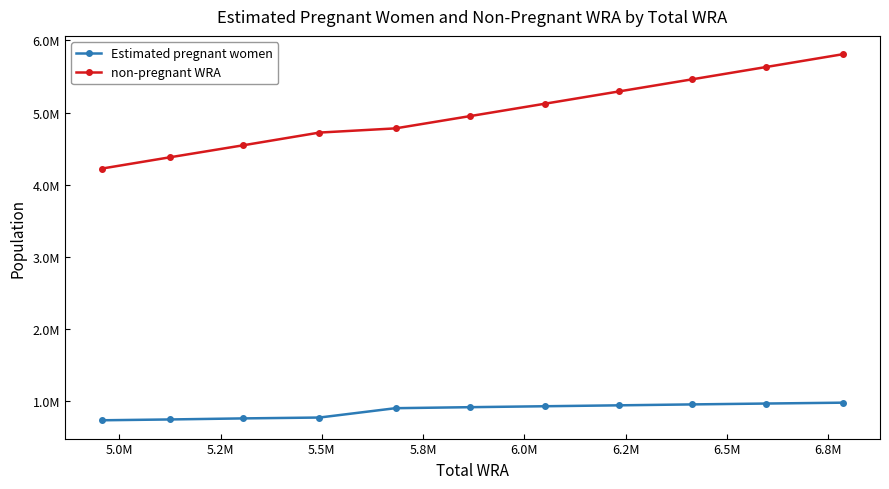

Does the chart display data point markers on the line(s)?

Yes